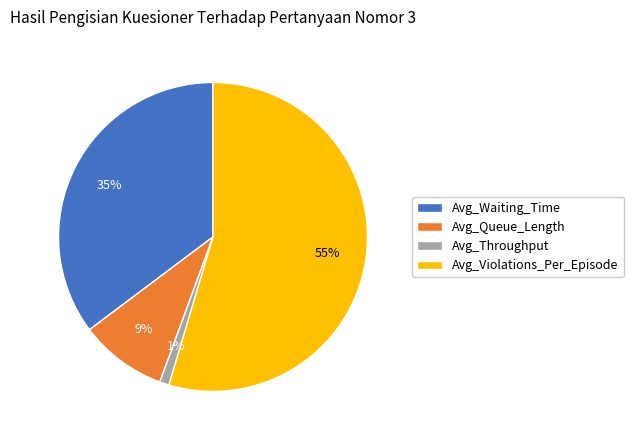

What is the ratio of the value at Avg_Queue_Length to the value at Avg_Waiting_Time?

0.3